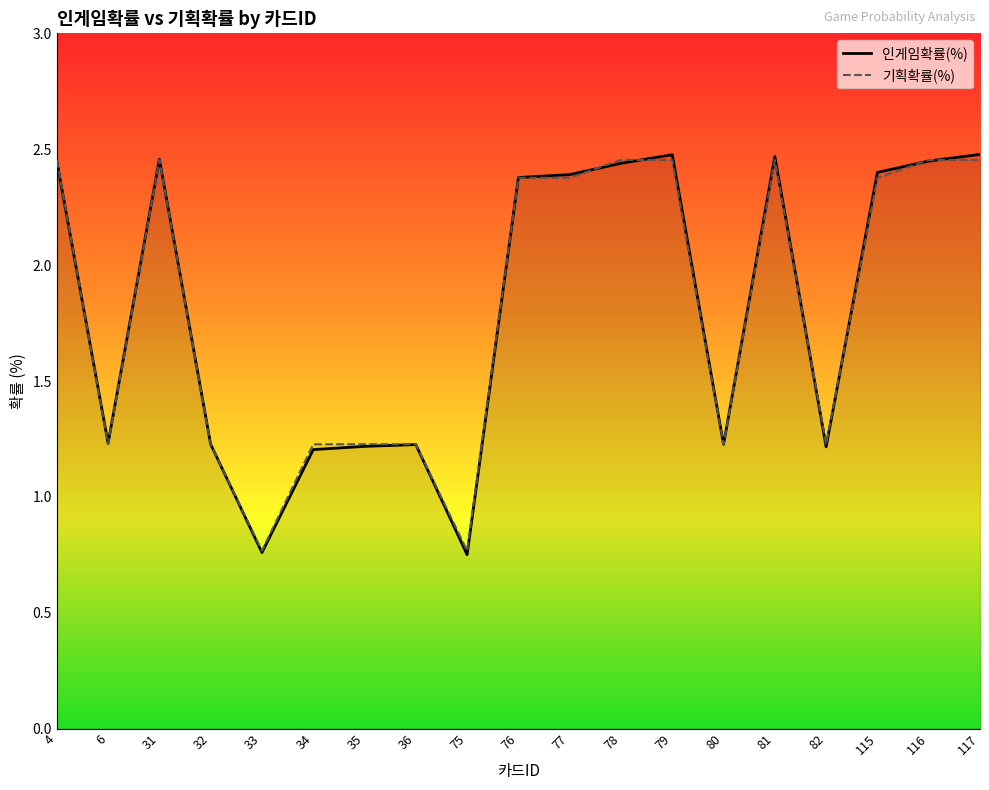

Where is the first local minimum for 인게임확률(%)?

6